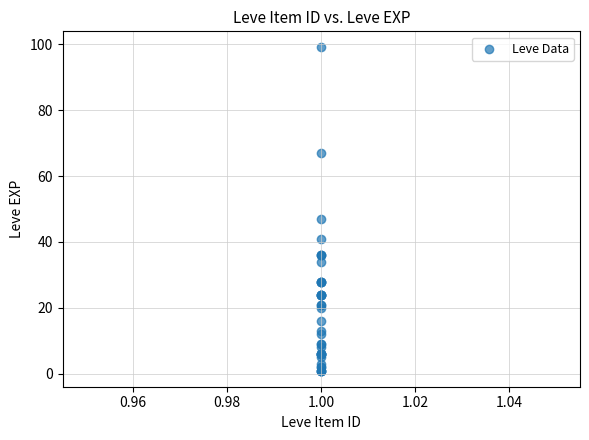

What Y value in the scatter plot is closest to 50?

47